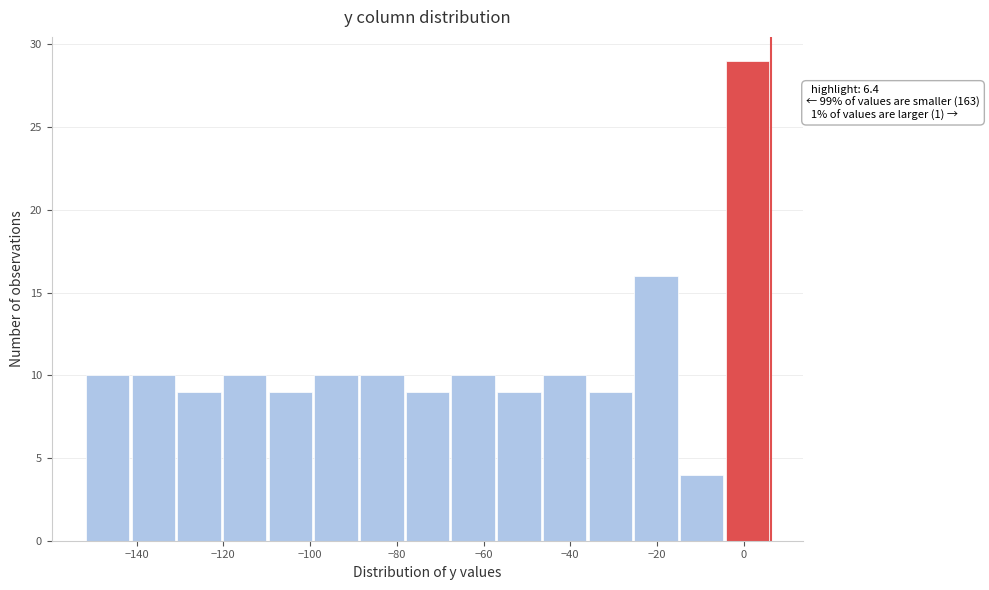

Which range on the x-axis has the tallest bar?

-4 to 6